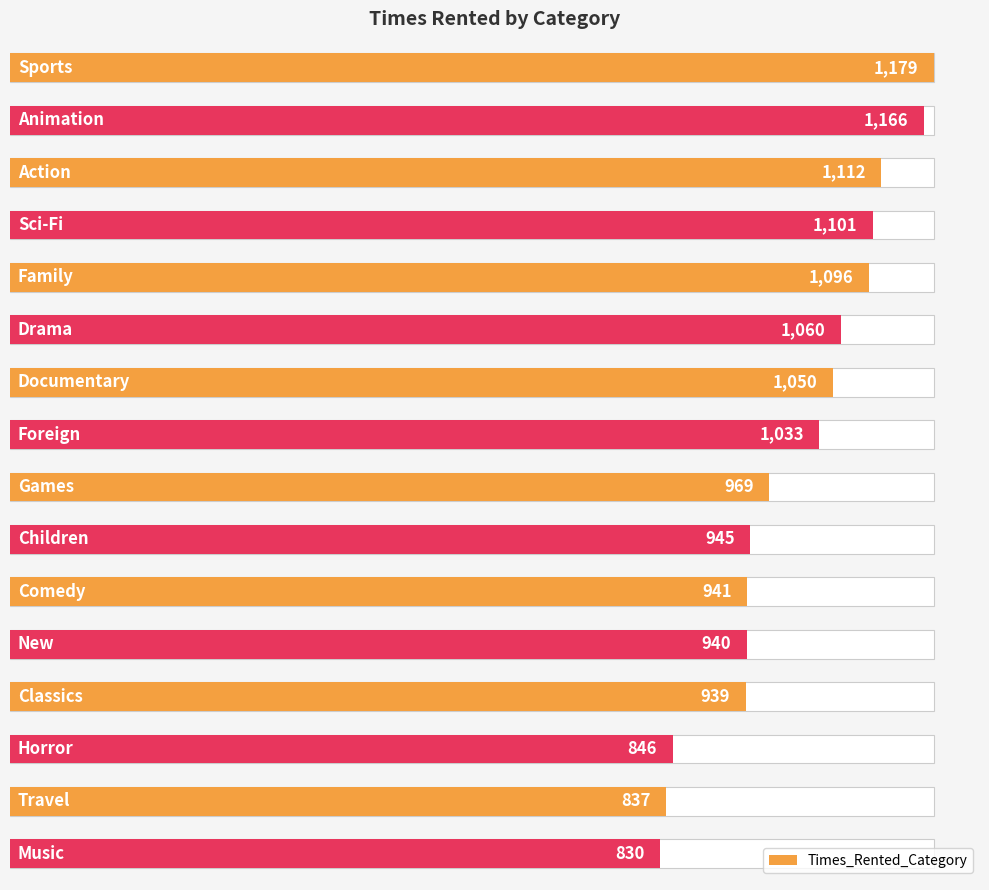

What is the greatest value displayed?

1179